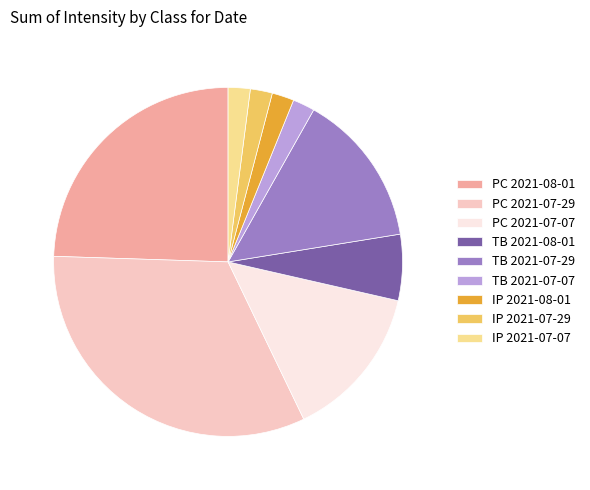

Combined, do IP 2021-08-01 and PC 2021-07-29 account for over 50%?

No